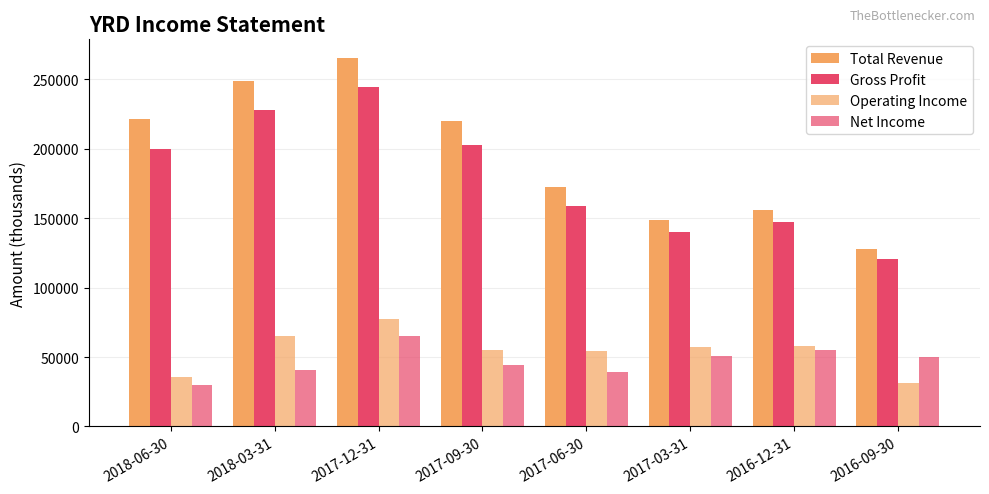

Rank the series at 2017-09-30 from lowest to highest value.

Net Income, Operating Income, Gross Profit, Total Revenue